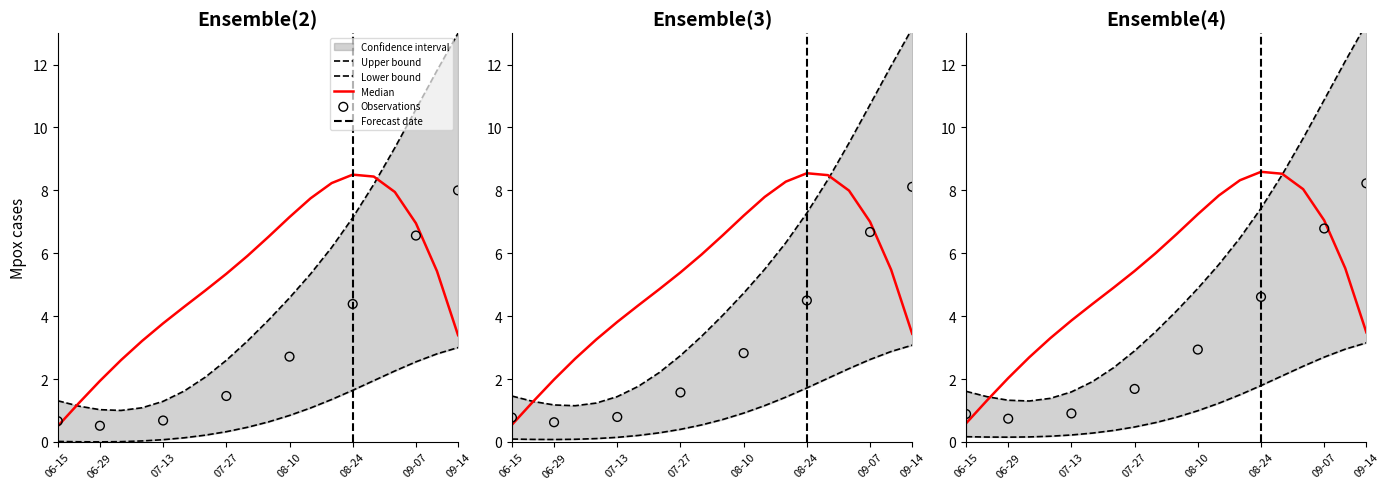

Is the value of X at 0 greater than the value of Z at 13?

No